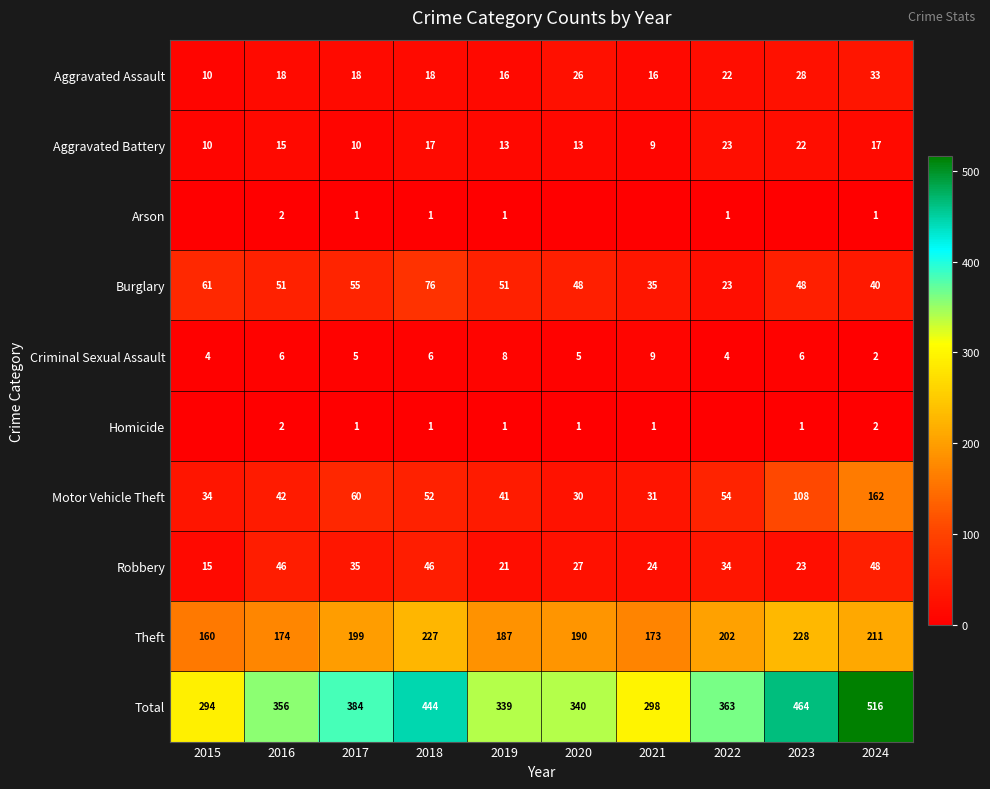

Which label corresponds to the largest value in the chart?

2024